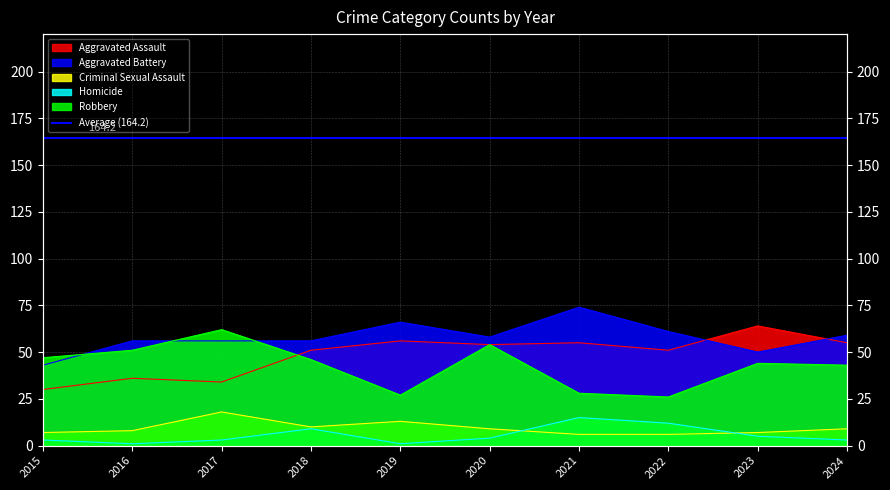

How many series are shown in this chart?

5